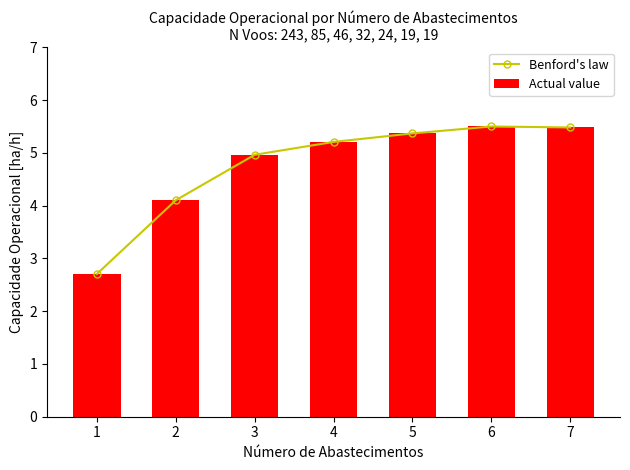

Reading left to right, transcribe all the data shown in this chart.

Benford's law: 1=2.7	2=4.1	3=5.0	4=5.2	5=5.4	6=5.5	7=5.5
Actual value: 1=2.7	2=4.1	3=5.0	4=5.2	5=5.4	6=5.5	7=5.5